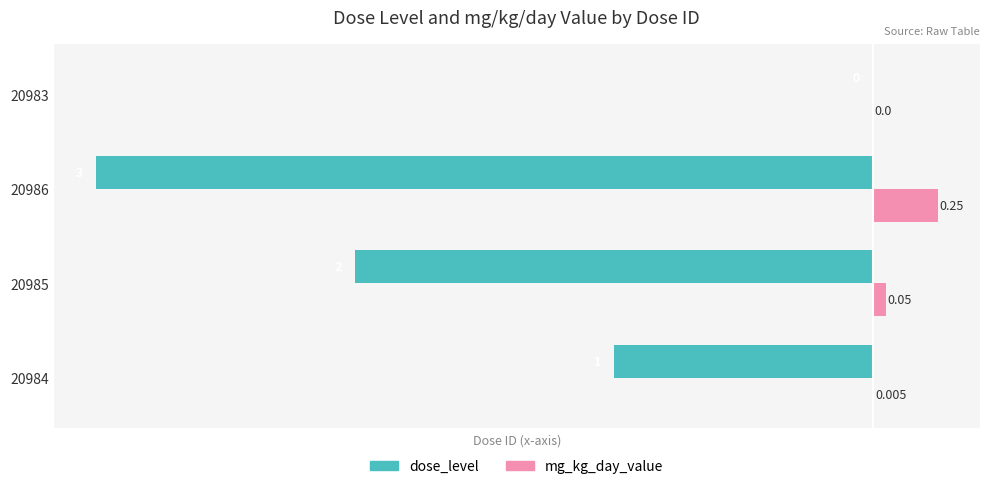

Which series has the largest total across all categories?

mg_kg_day_value